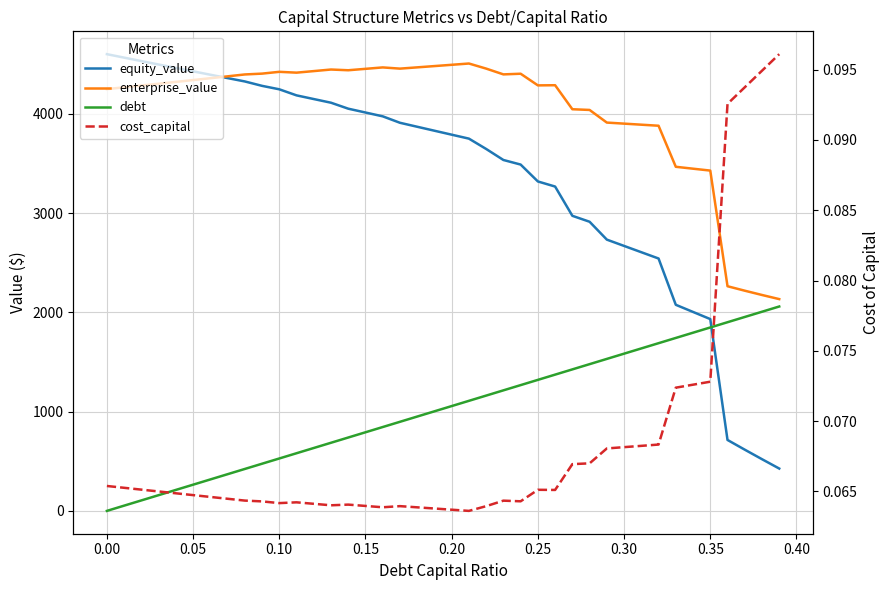

What is the sum of all debt values?

41177.0